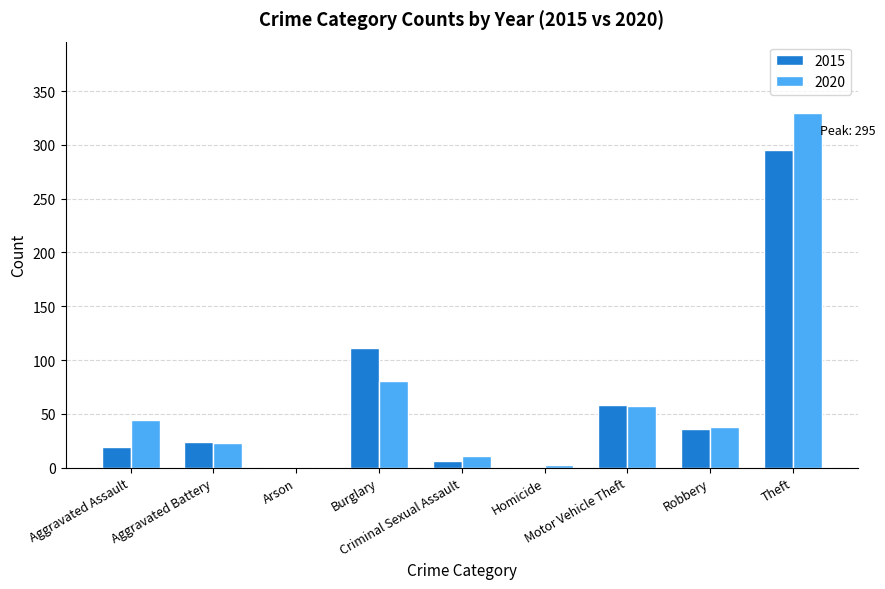

What is the highest value of the 2015 series?

295